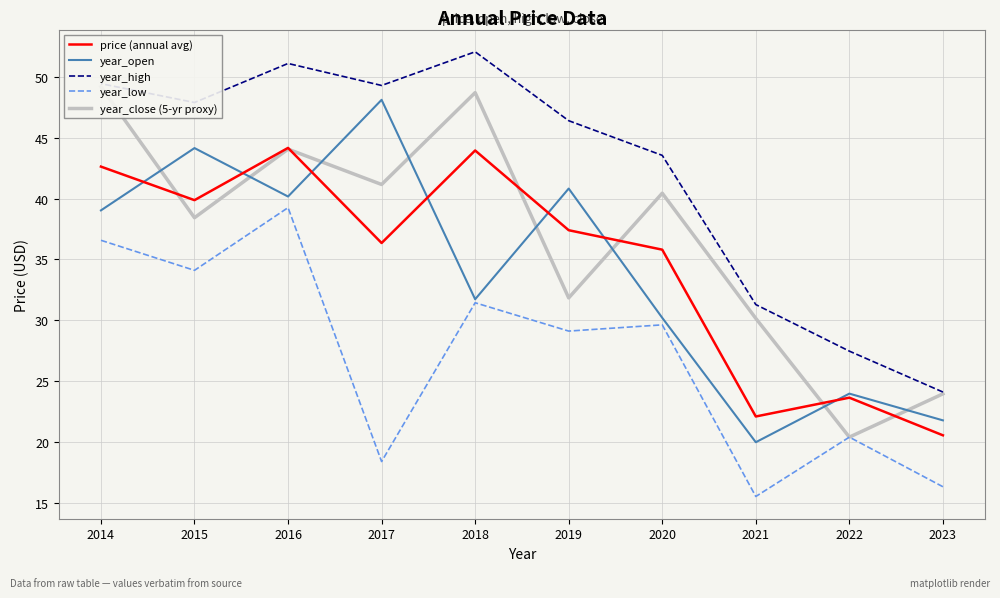

What is the smallest value displayed?

15.5